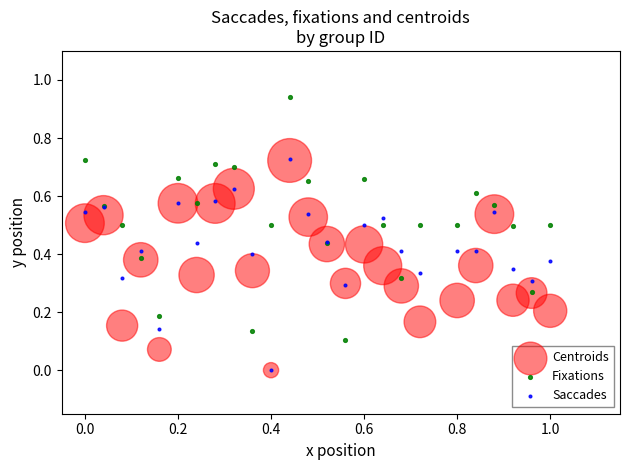

What are all the series names shown in the legend?

Centroids, Fixations, Saccades